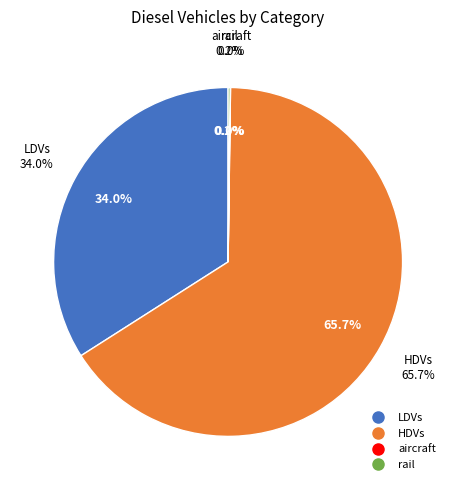

Does rail account for over 50% of the chart?

No